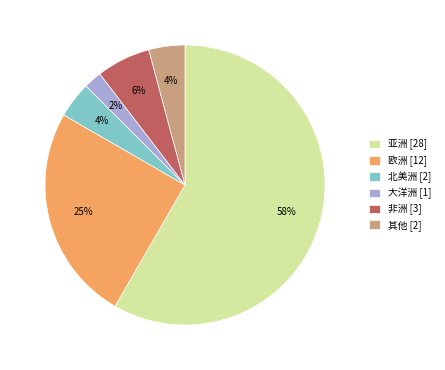

Between 大洋洲 [1] and 非洲 [3], which is larger?

非洲 [3]